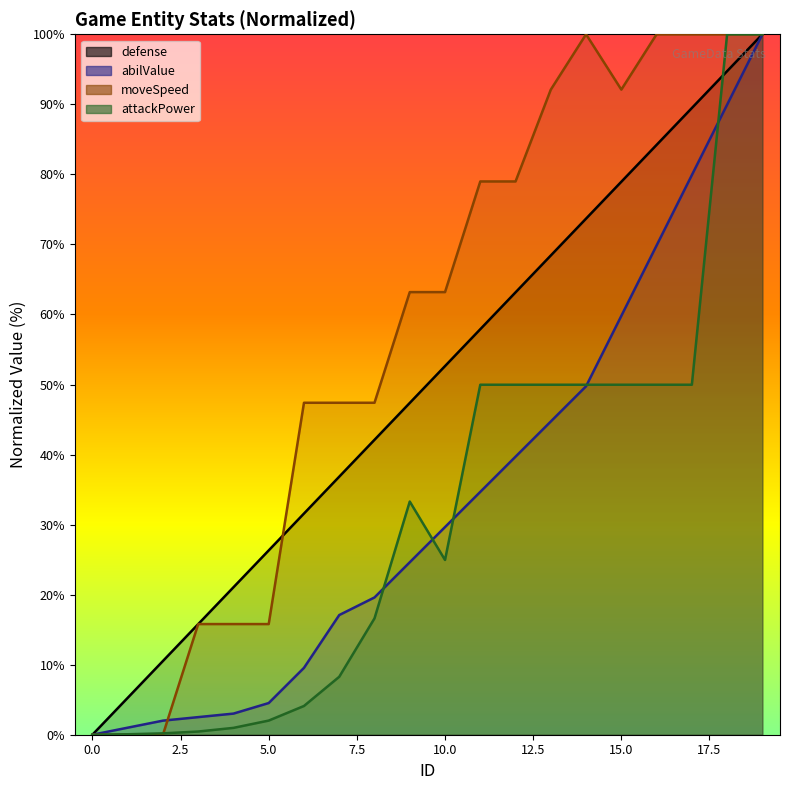

At which category does the chart reach its peak across all series?

19